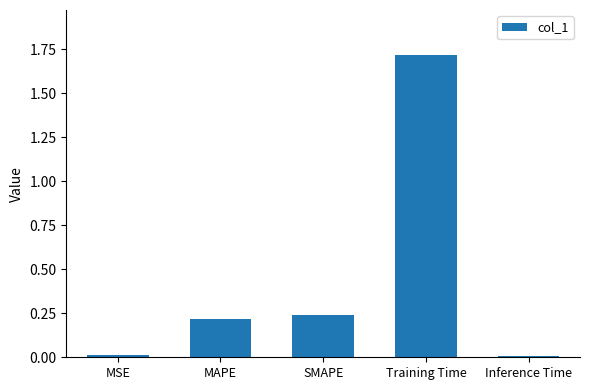

True or false: the data shows 1.7 at Training Time.

True